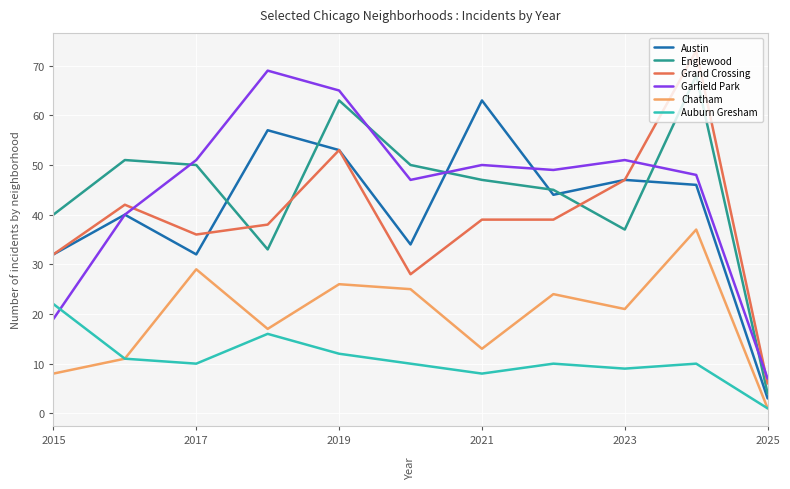

Which series has the widest spread of values?

Grand Crossing